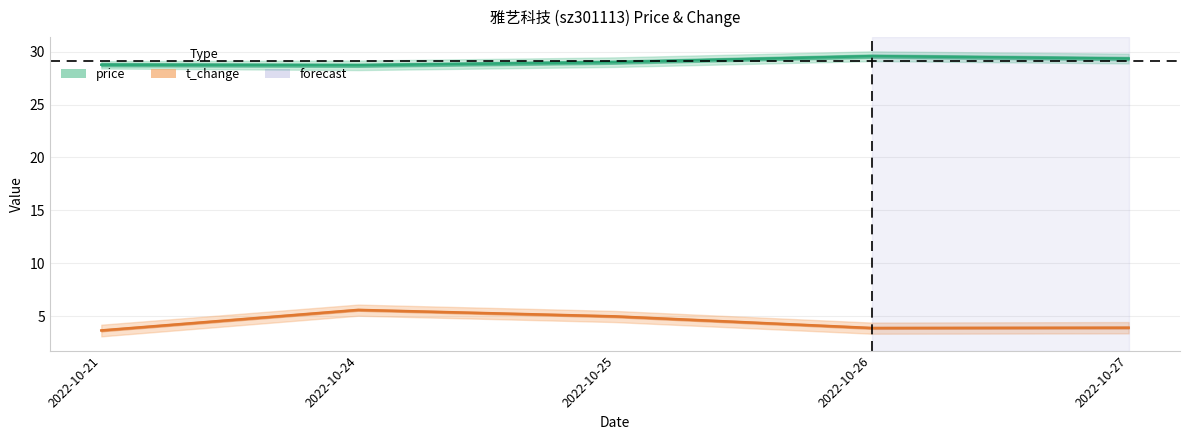

Rank the series at 2022-10-24 from highest to lowest value.

price, t_change